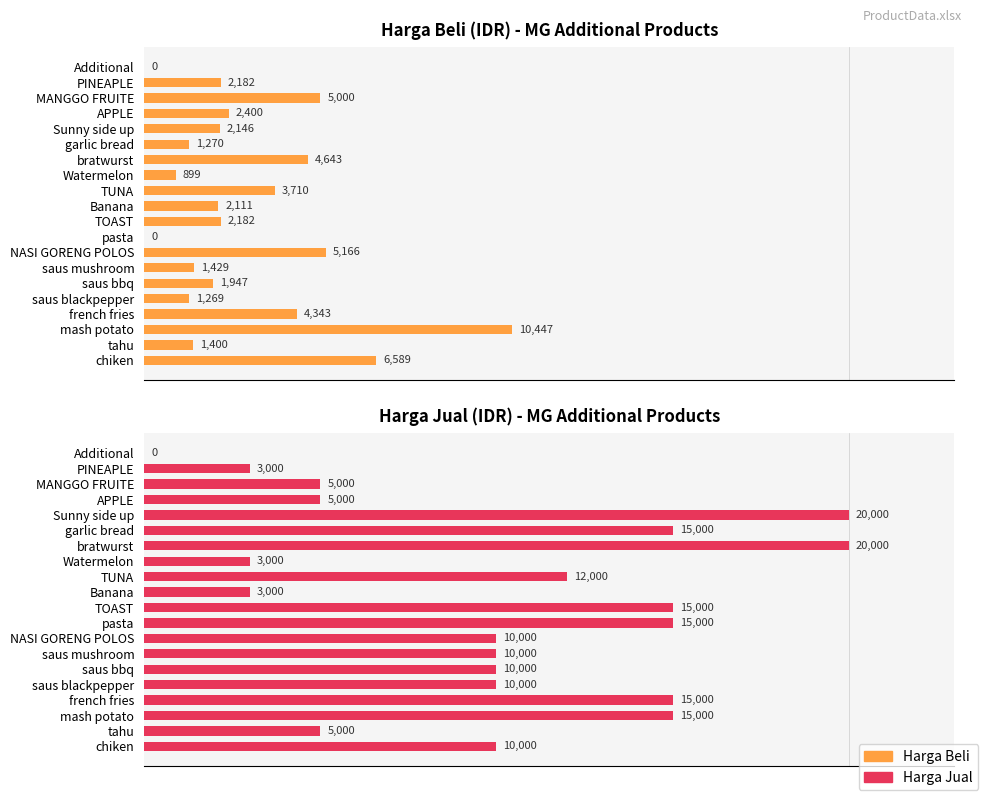

Is it true that Harga Jual equals 3934.0 at garlic bread?

False